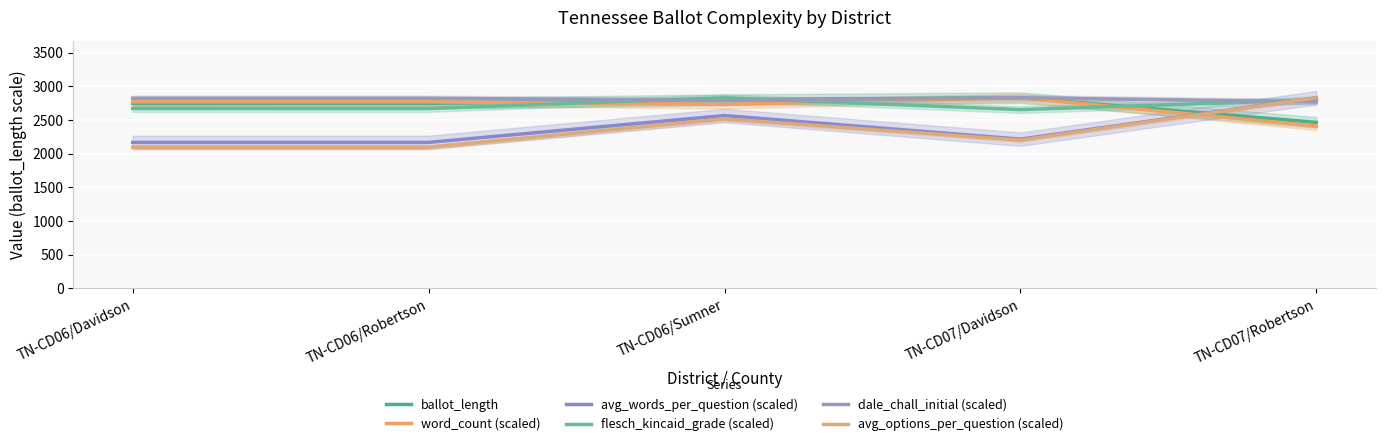

True or false: flesch_kincaid_grade (scaled) and word_count (scaled) cross at least once.

True